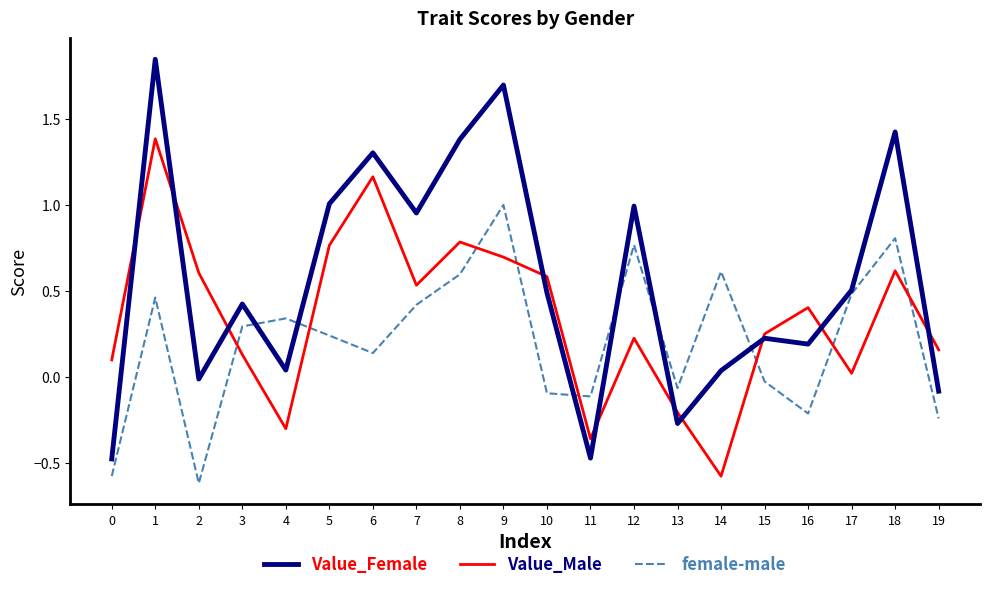

Which series has the largest total across all categories?

Value_Female